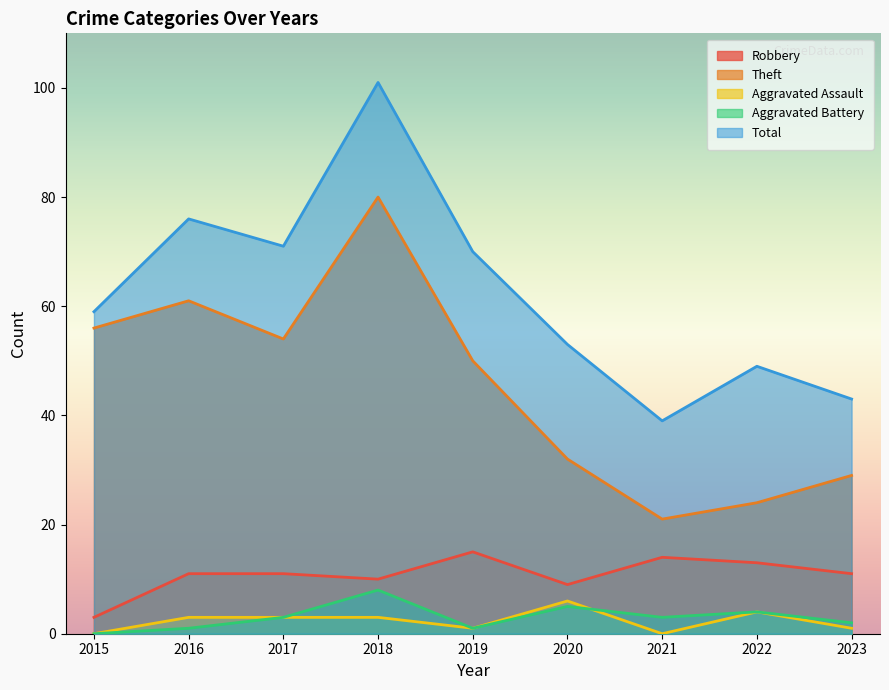

Does the chart display data point markers on the line(s)?

No